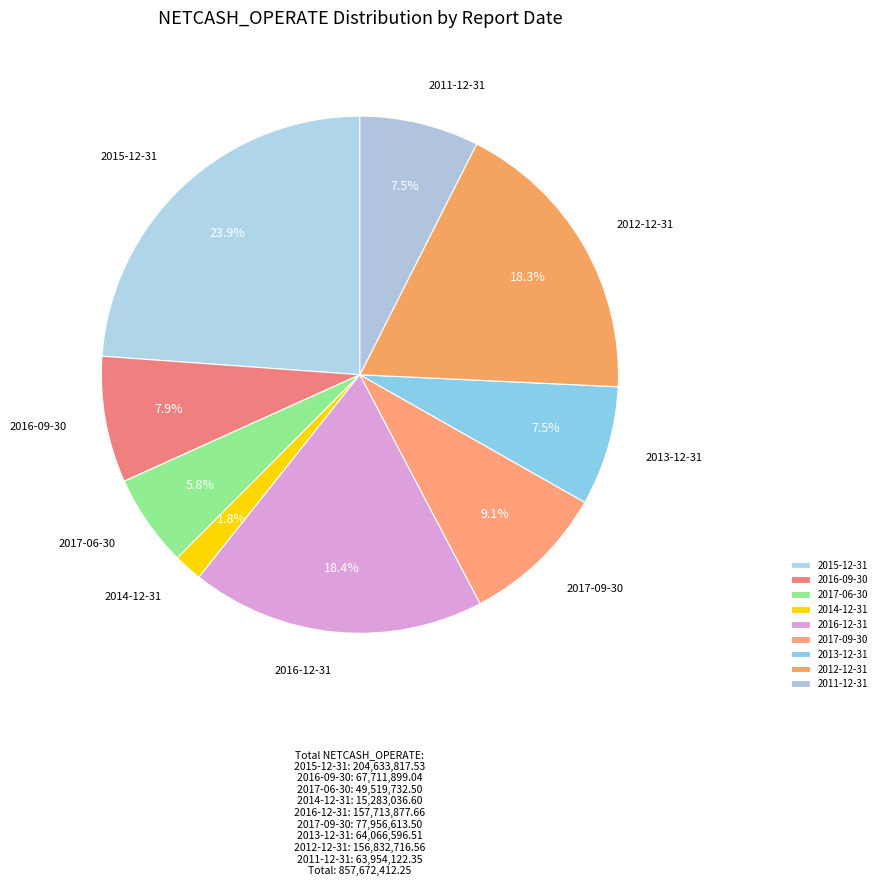

How many slices are in this pie chart?

9